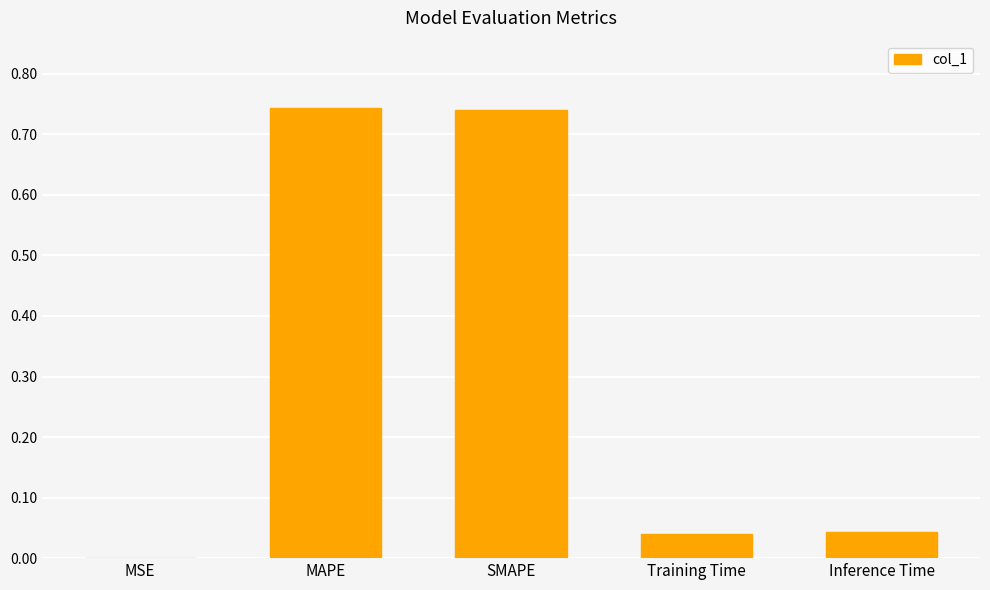

What is the change in value from MSE to SMAPE?

+0.7